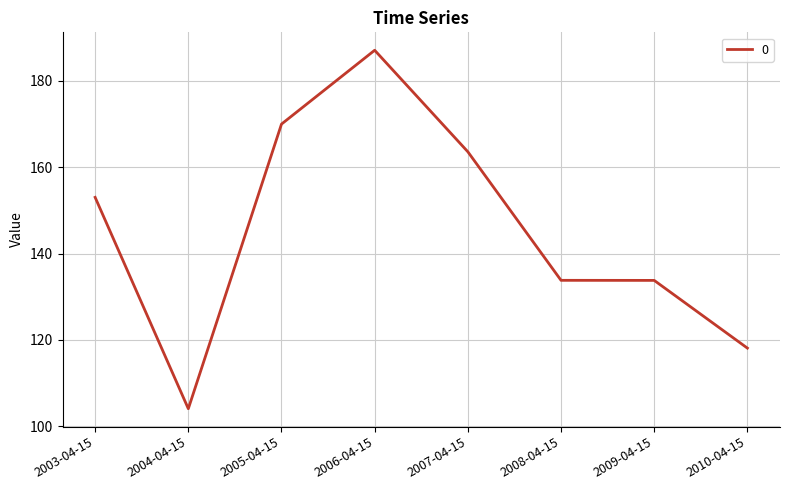

True or false: the data shows 74.3 at 2007-04-15.

False